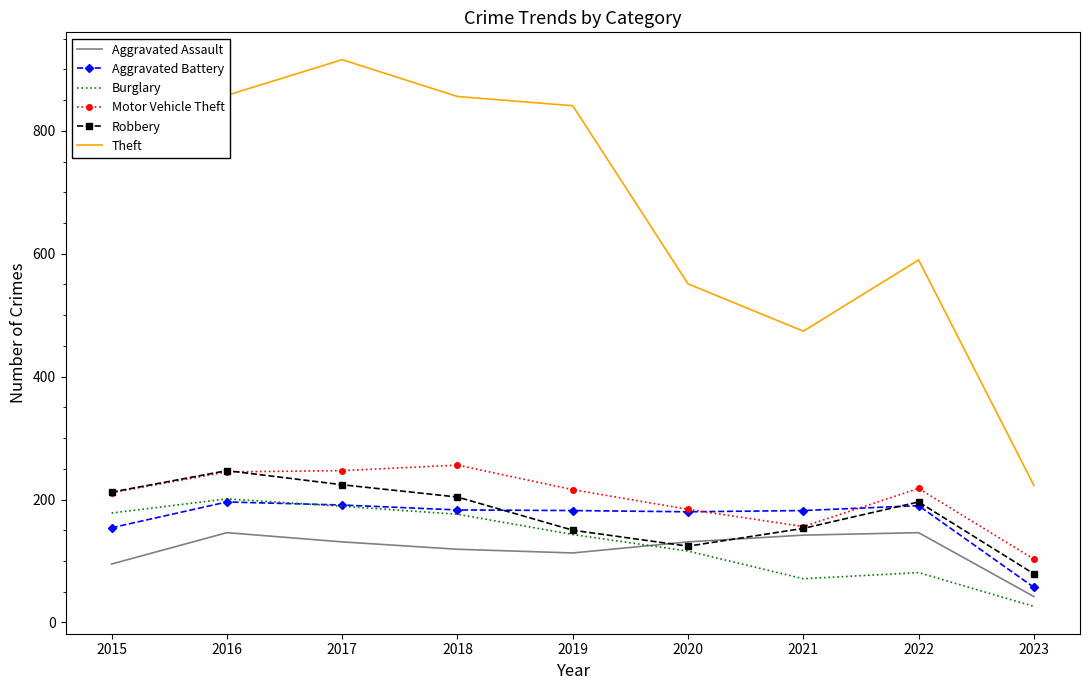

What is the maximum value shown in the chart?

916